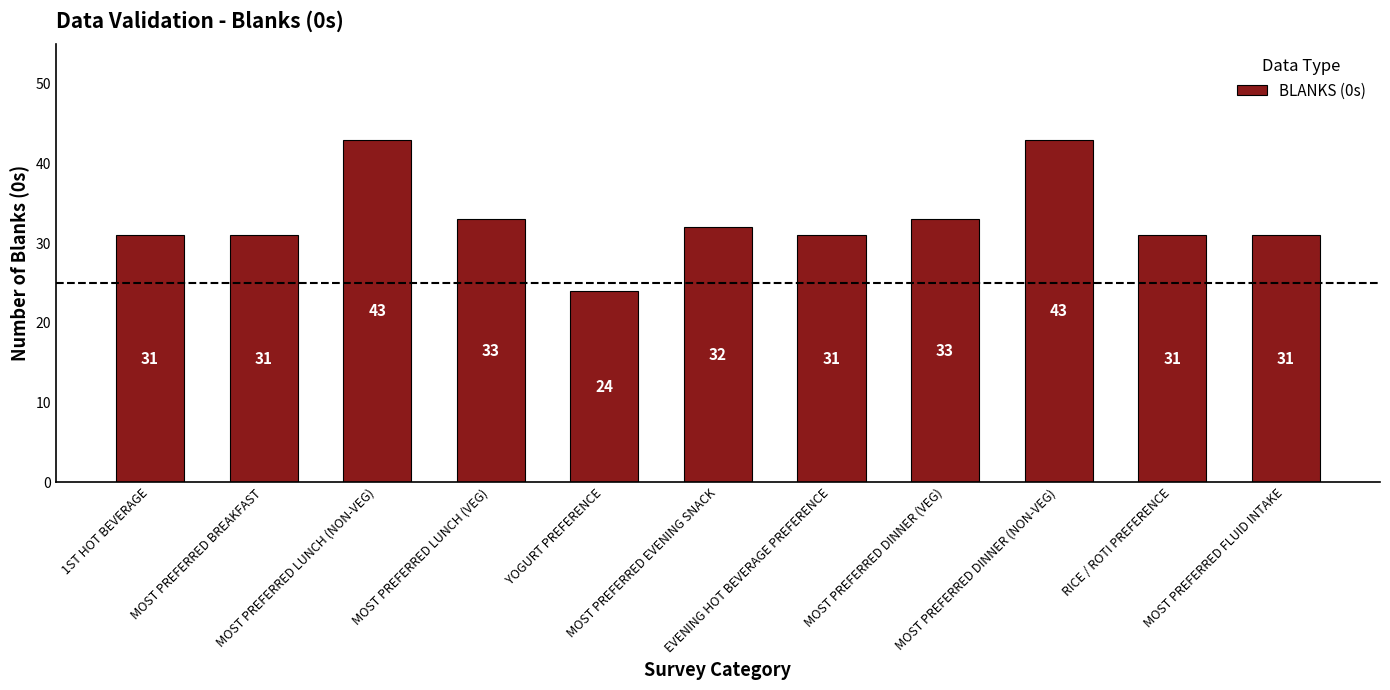

What is the minimum value shown in the chart?

24